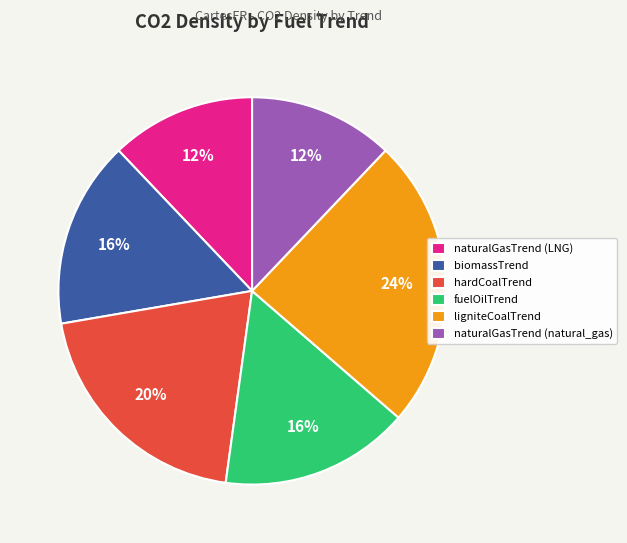

To the nearest percent, what is the difference between the largest and smallest slice percentages?

12%